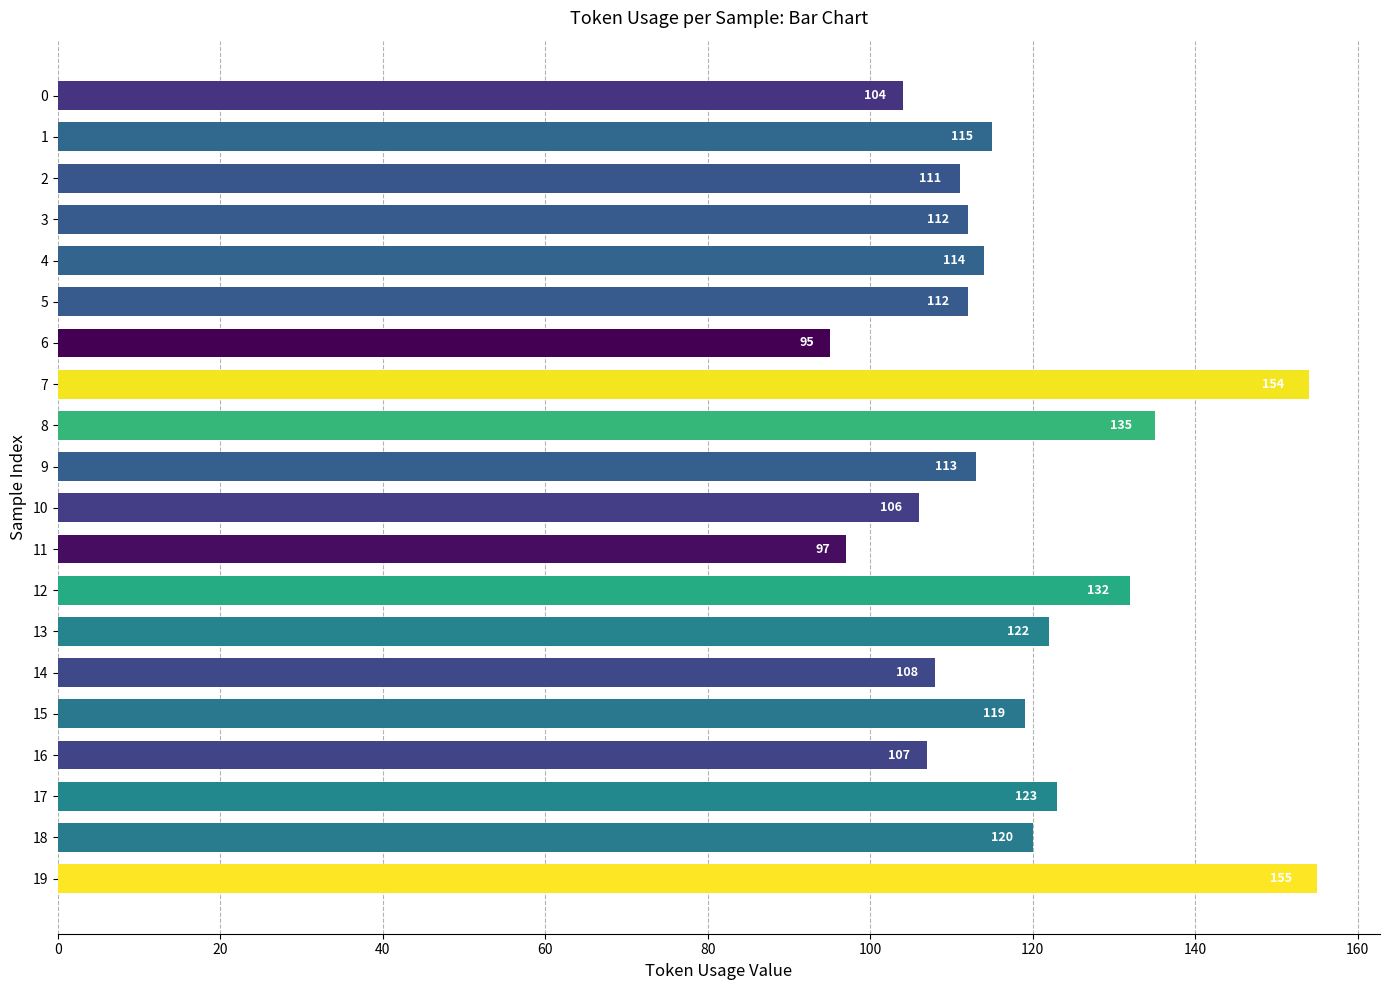

Which label corresponds to the smallest value in the chart?

6